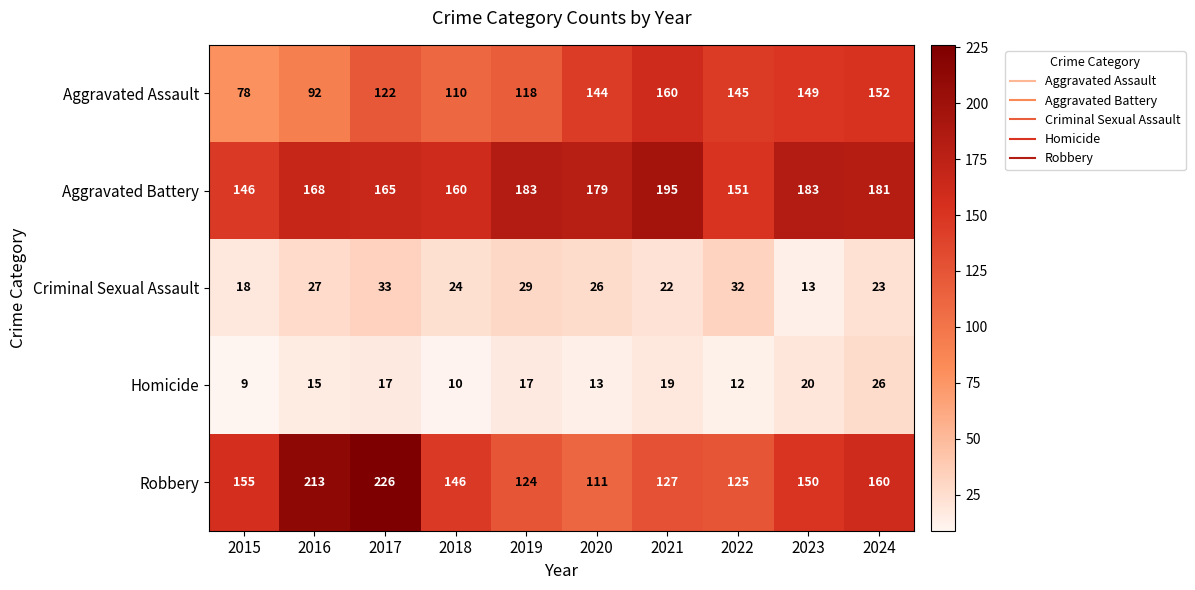

What is the sum of the Aggravated Assault values at 2017 and 2020?

266